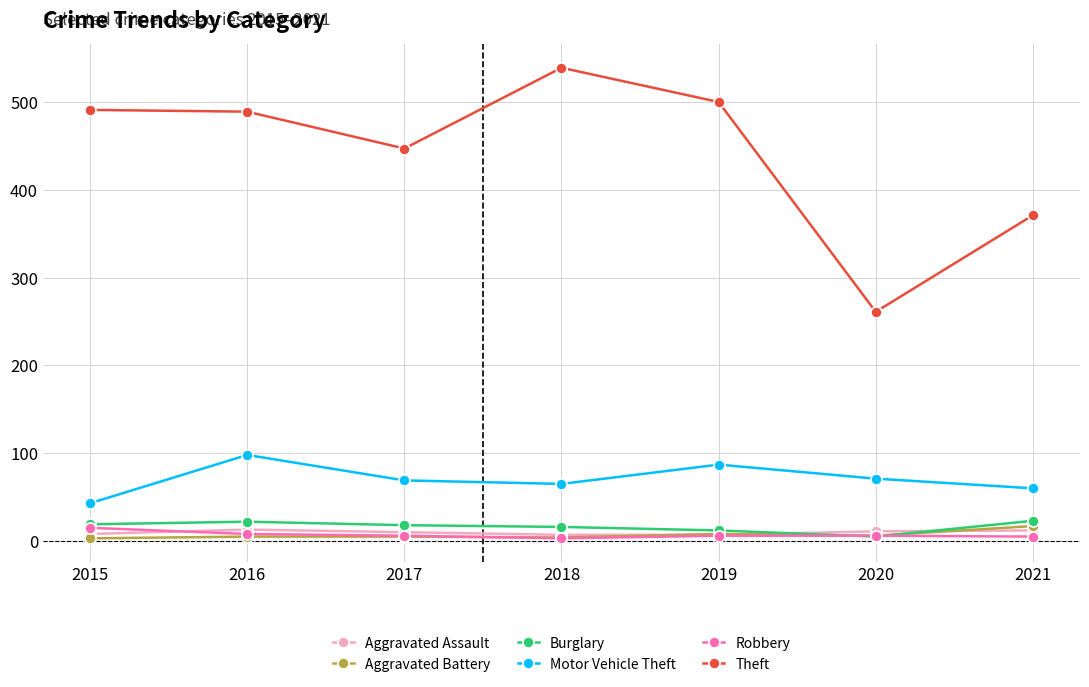

In Motor Vehicle Theft, how many points are higher than both neighbors (excluding endpoints)?

2